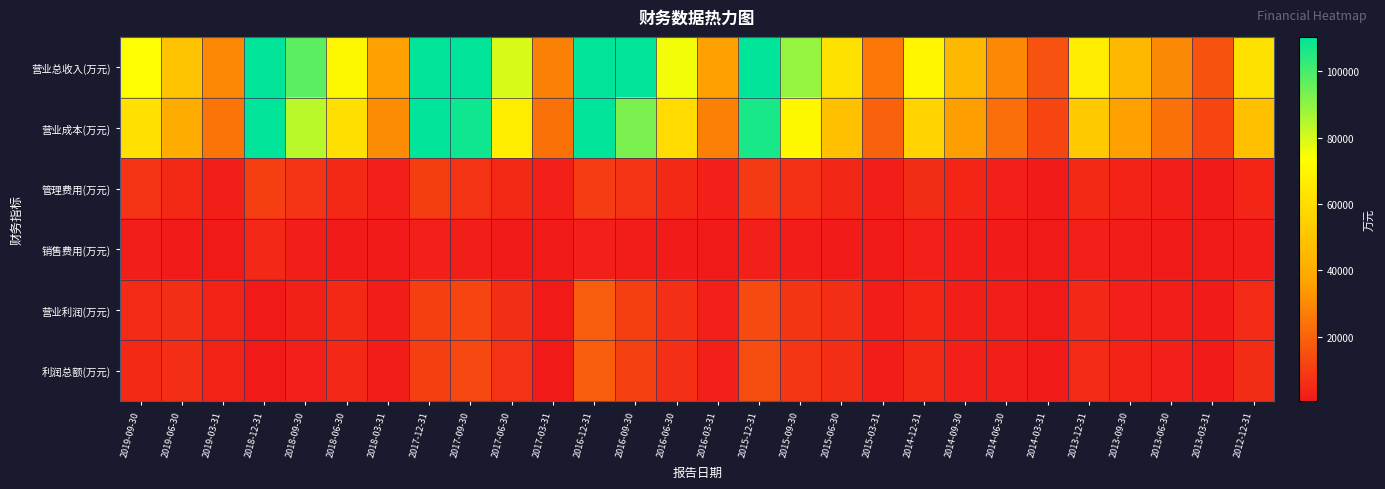

Which has a higher value, 2016-12-31 or 2016-03-31?

2016-12-31